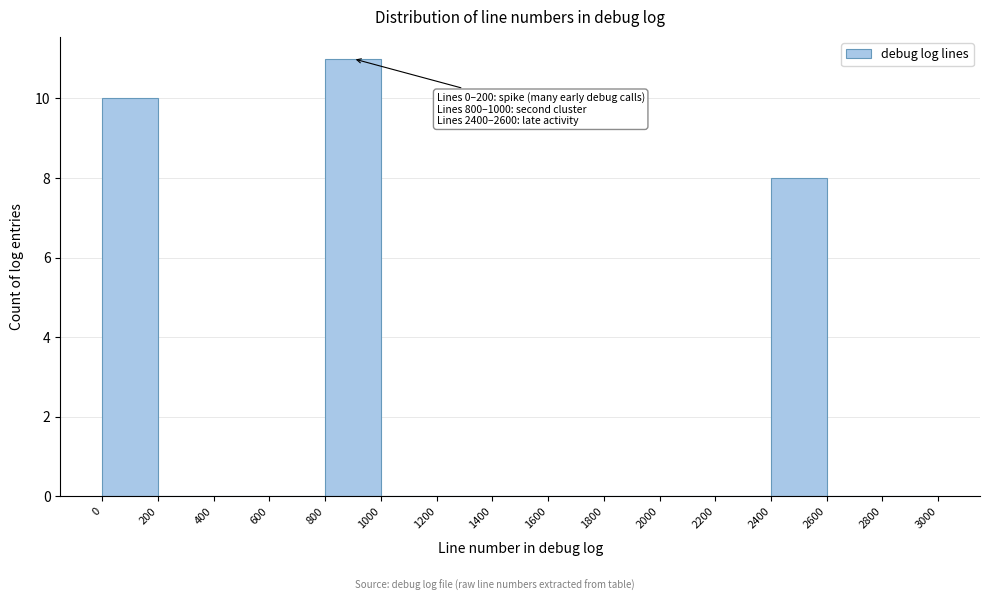

Over which range of the x-axis is the bar tallest?

800 to 1000